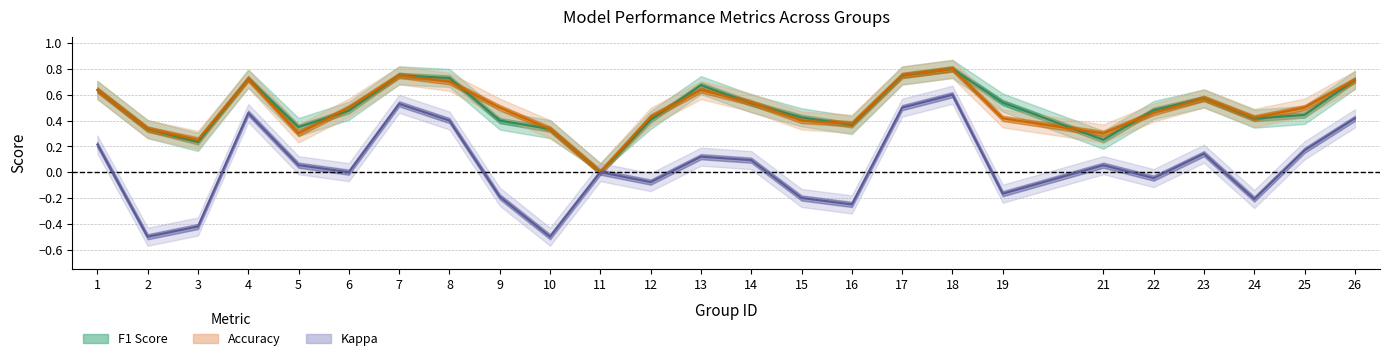

Which category has the lowest value across all series?

2